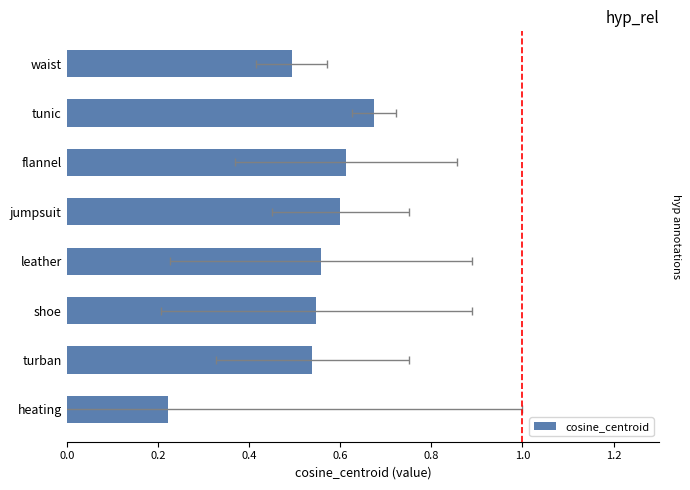

What is the change in value from flannel to turban?

-0.1